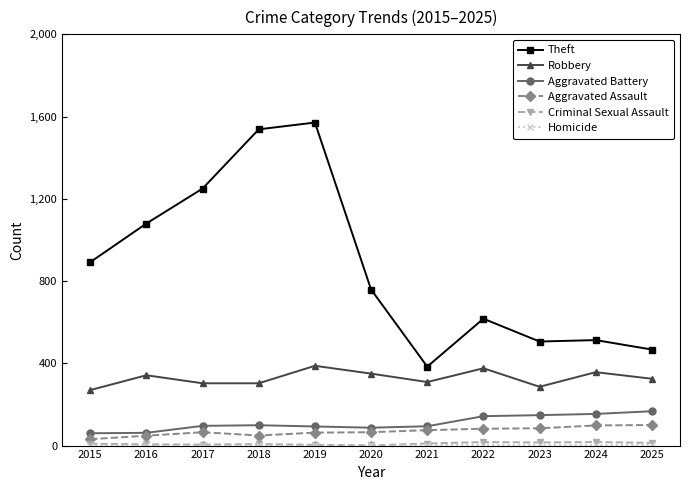

True or false: Robbery has more than 2 points higher than both neighbors.

True